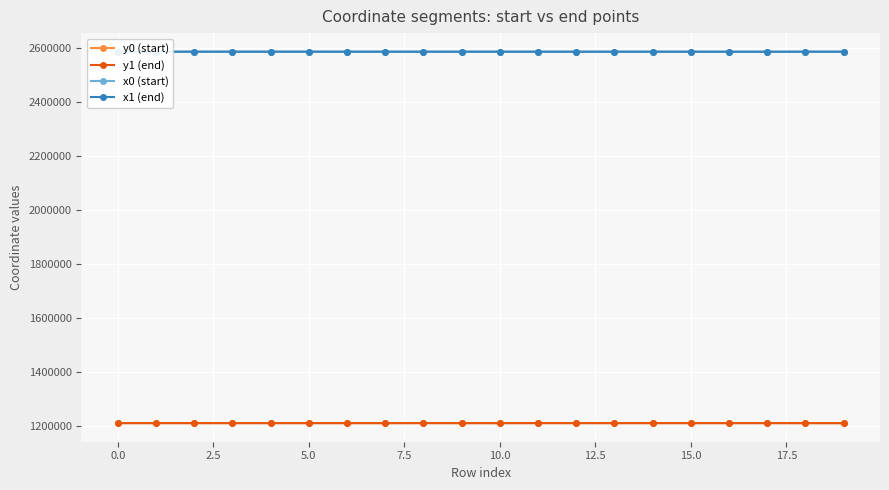

At how many categories does at least one series exceed 1339353?

20